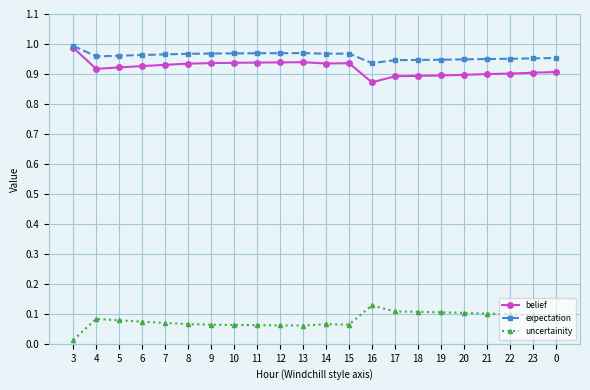

True or false: expectation and uncertainity intersect in this chart.

False